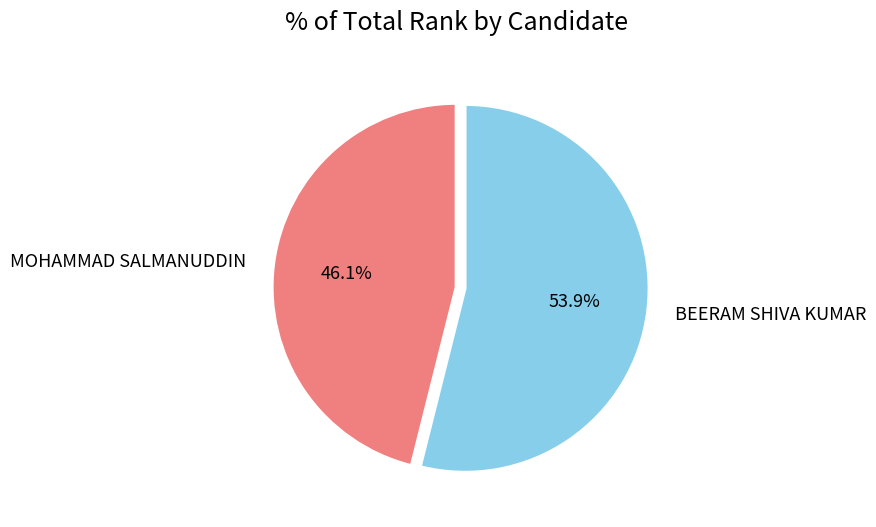

To the nearest percent, what percentage of the pie is MOHAMMAD SALMANUDDIN?

46%